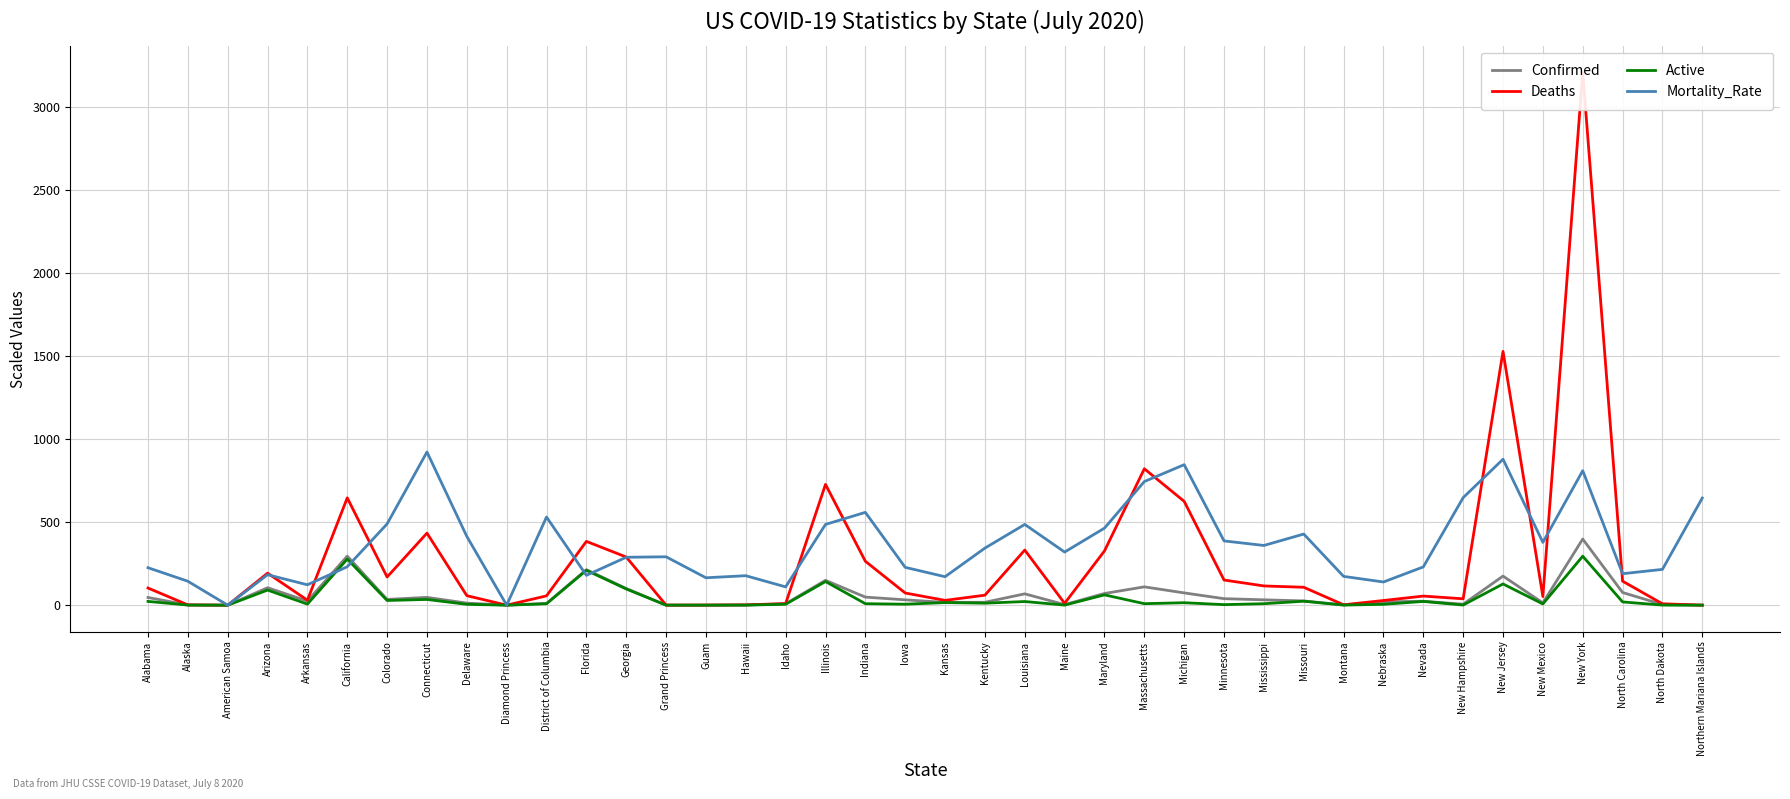

How many intersections are there between Active and Deaths?

2